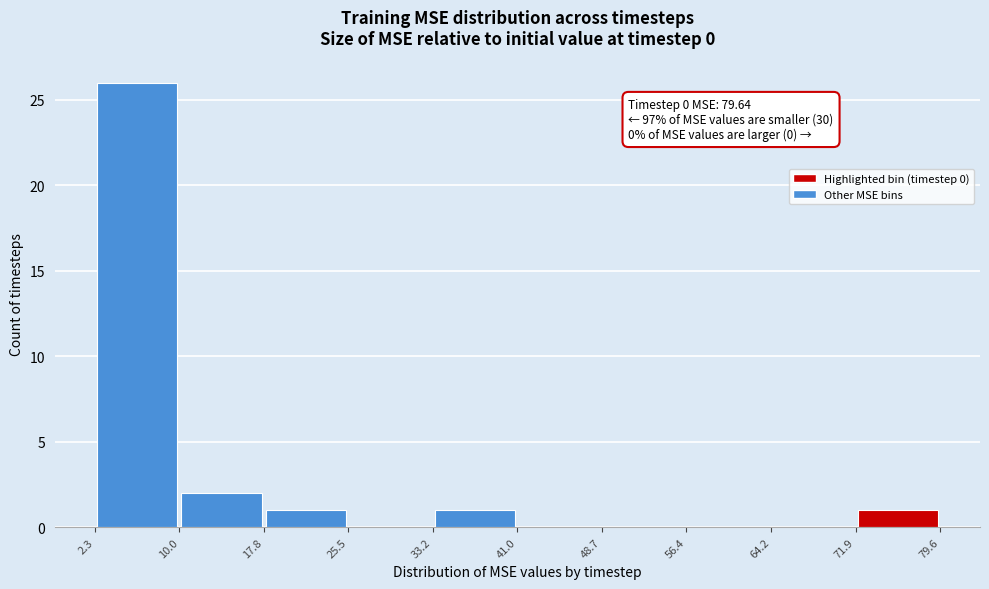

Over which range of the x-axis is the bar tallest?

2.3 to 10.0